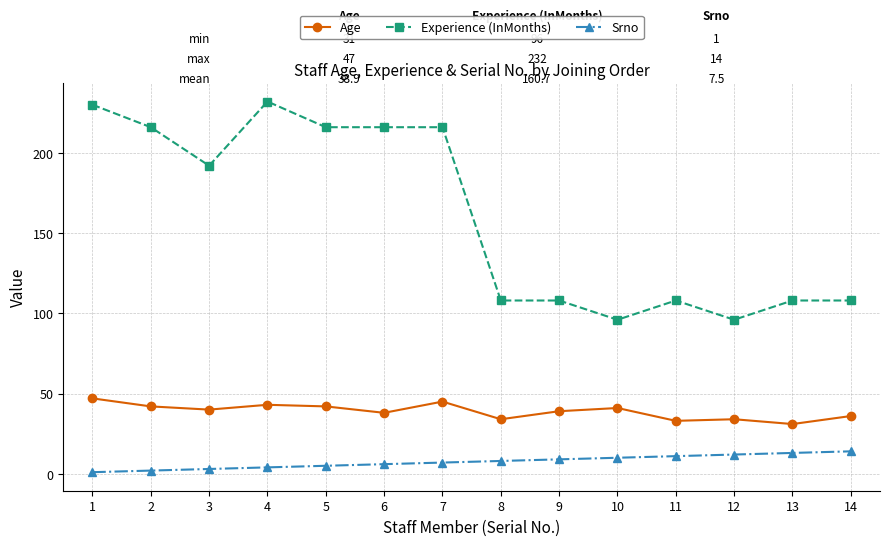

Rank the series by their average value, from lowest to highest.

Srno, Age, Experience (InMonths)